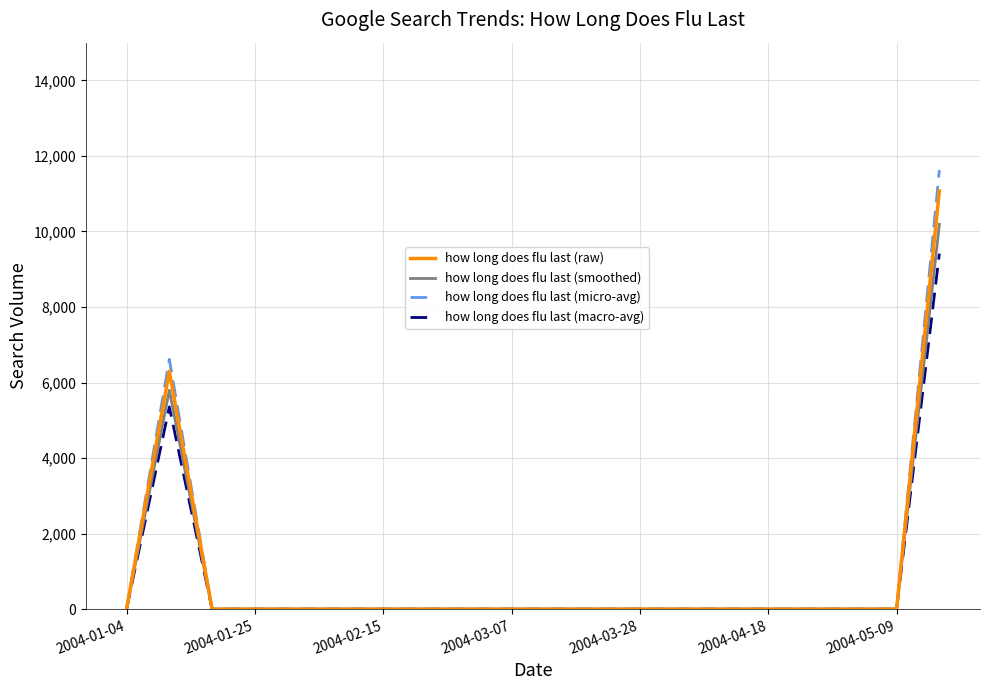

How many distinct data groups are displayed?

4